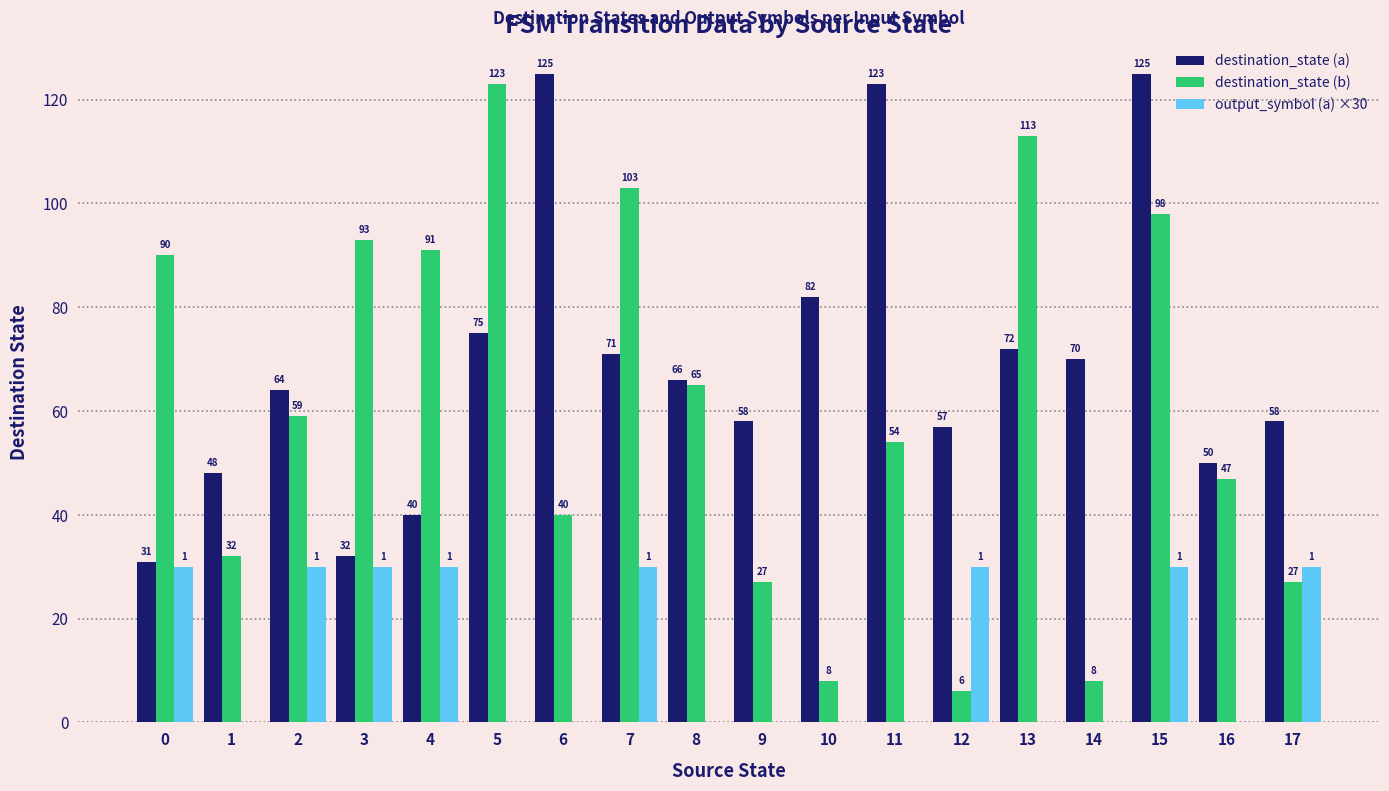

Is it true that destination_state (b) equals 59 at 2?

True